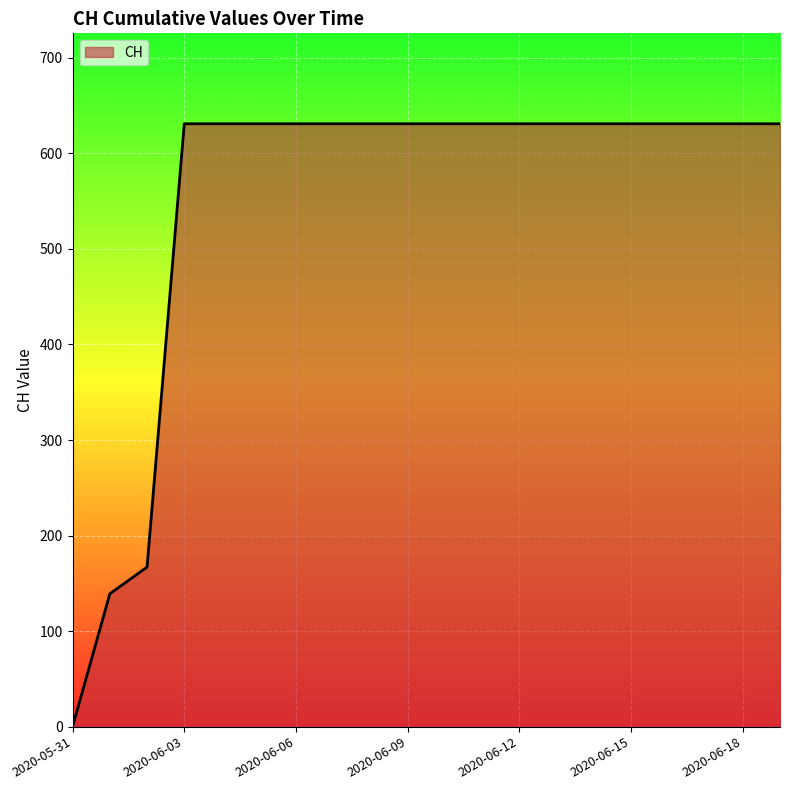

What is the greatest value displayed?

631